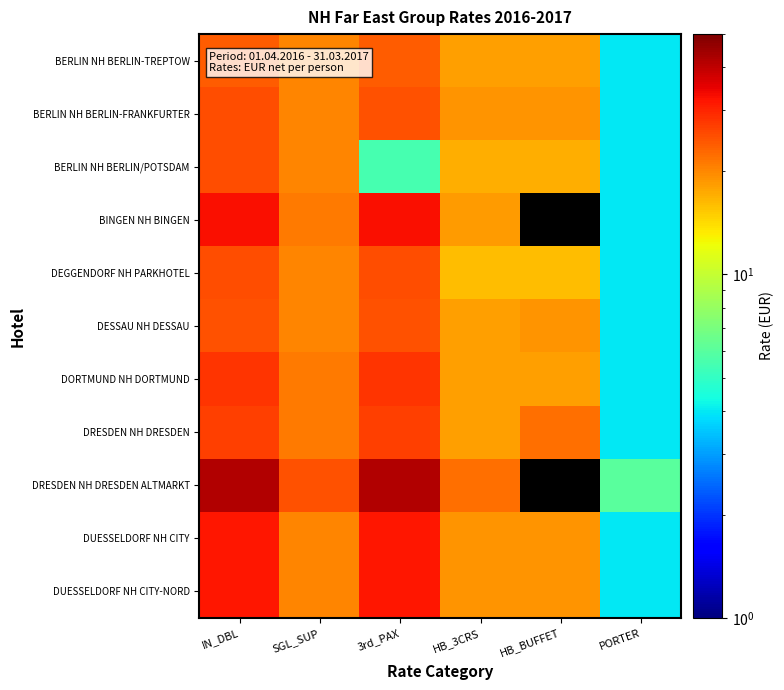

True or false: BINGEN NH BINGEN has a value of 4.0 at PORTER.

True